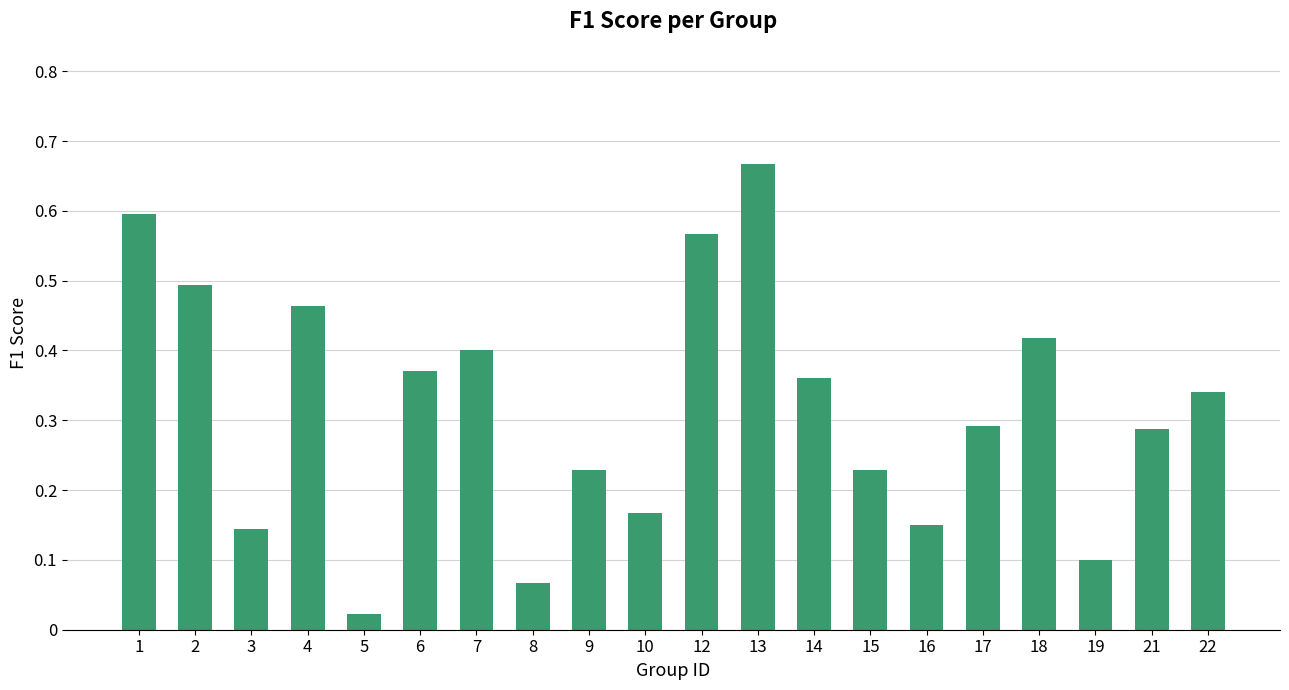

At which label is the value closest to 0?

5